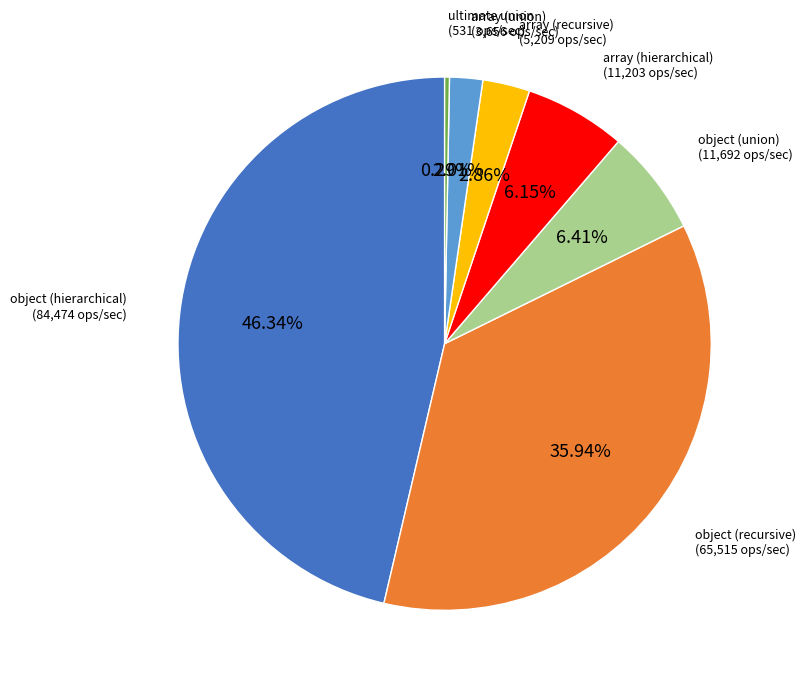

Count the number of slices in the pie.

7